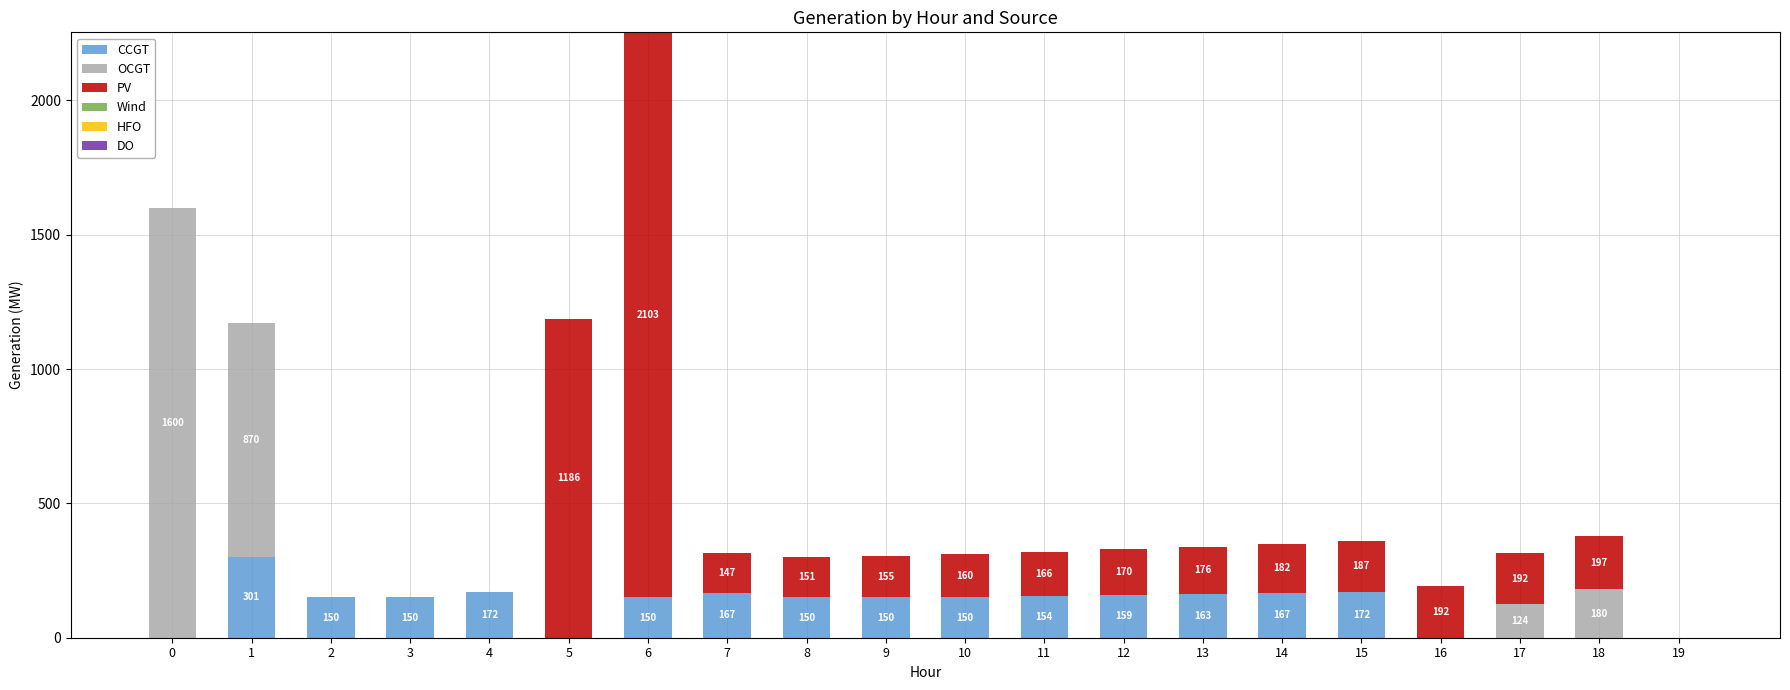

What is the total value across all series at 12?

329